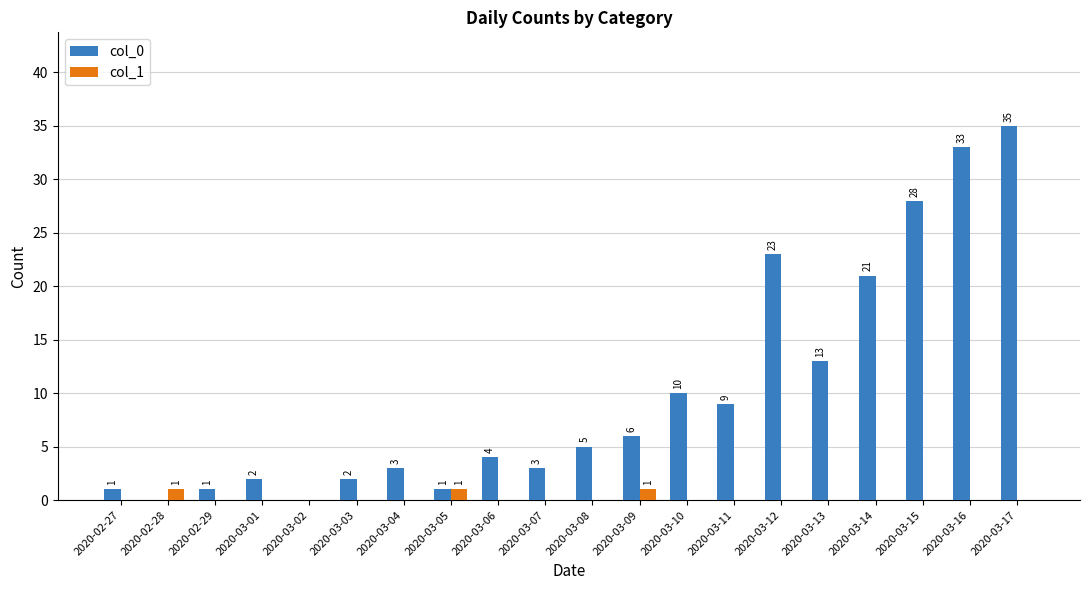

What value does the col_0 series have at 2020-03-03?

2